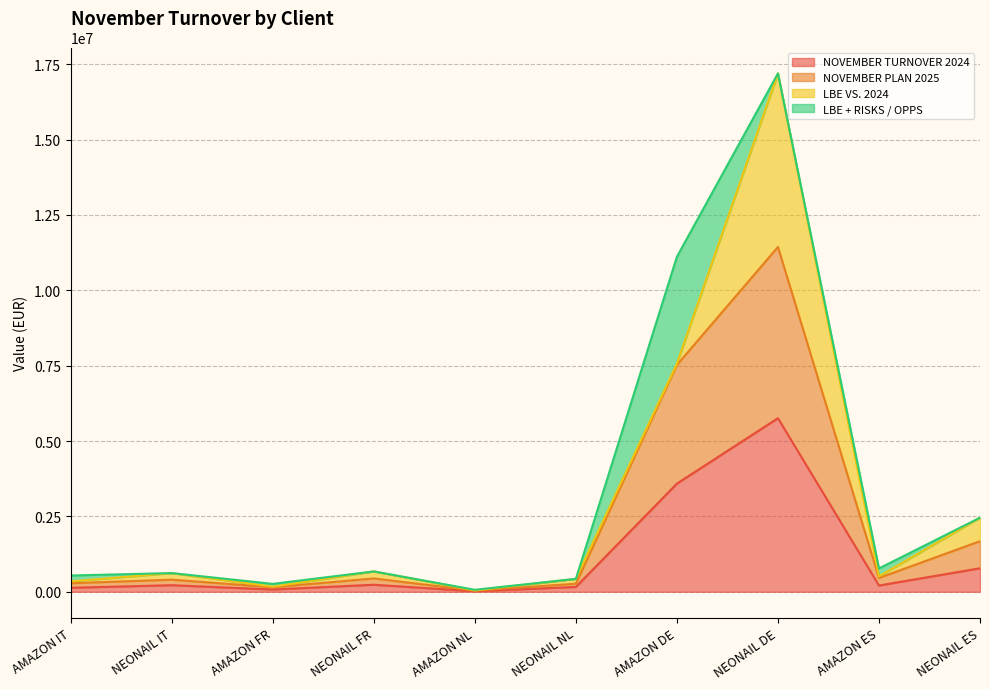

What are all the series names shown in the legend?

NOVEMBER TURNOVER 2024, NOVEMBER PLAN 2025, LBE VS. 2024, LBE + RISKS / OPPS